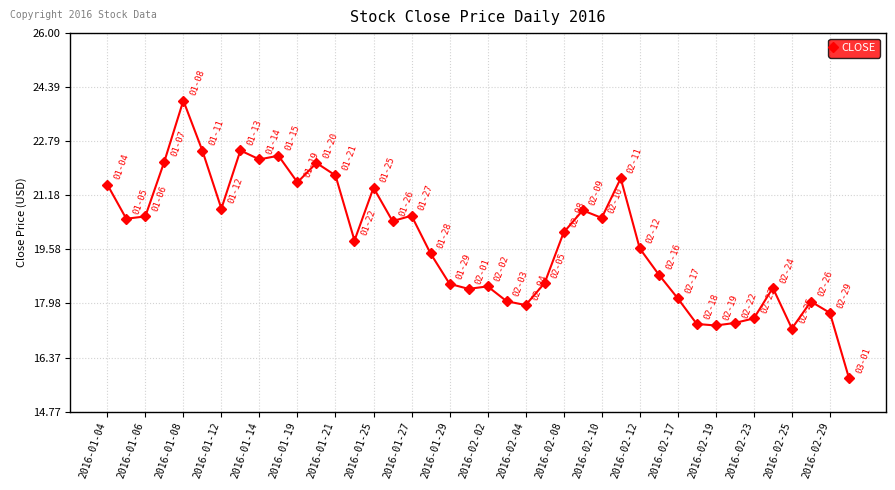

What is the value of the 22nd point from the left?

18.0